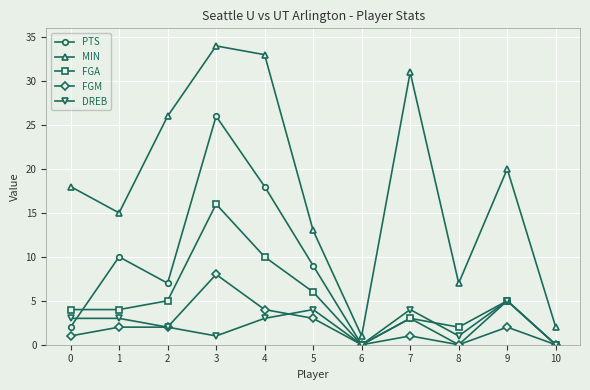

Reading left to right, extract all data points from this chart.

PTS: 2	10	7	26	18	9	0	3	0	5	0
MIN: 18	15	26	34	33	13	1	31	7	20	2
FGA: 4	4	5	16	10	6	0	3	2	5	0
FGM: 1	2	2	8	4	3	0	1	0	2	0
DREB: 3	3	2	1	3	4	0	4	1	5	0